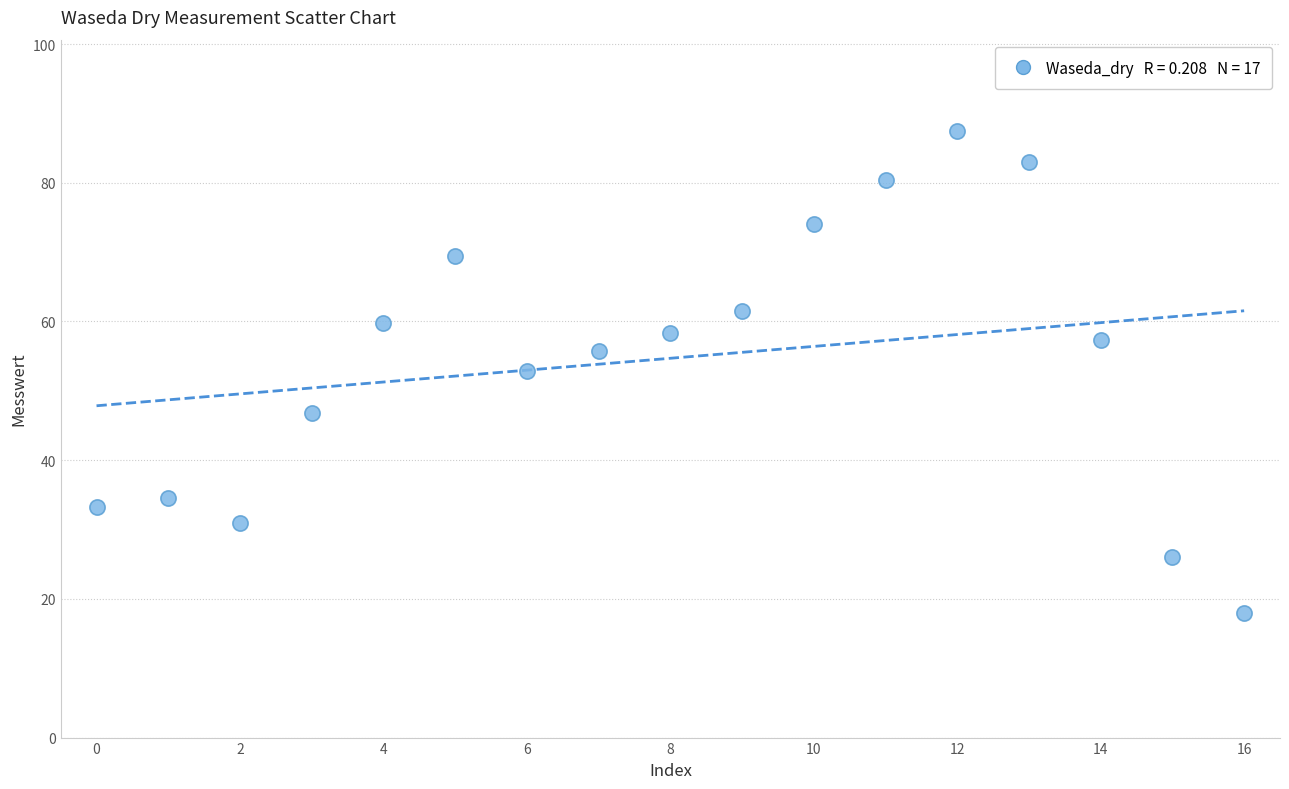

What is the range of Y values (max minus min)?

69.5